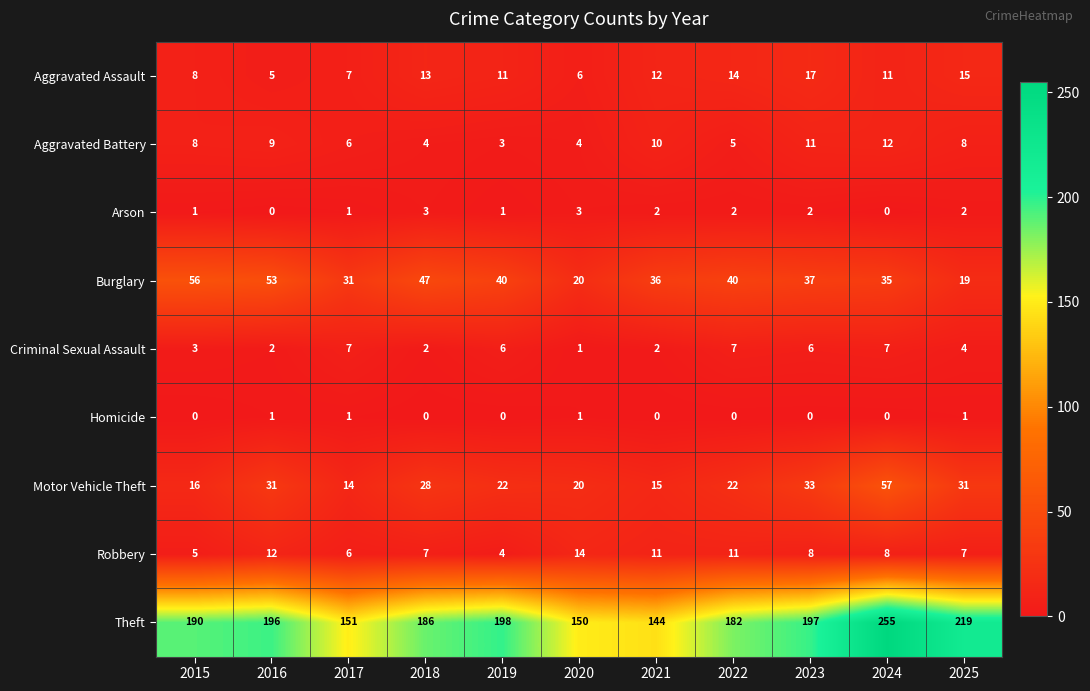

True or false: Aggravated Battery has a value of 2 at 2025.

False